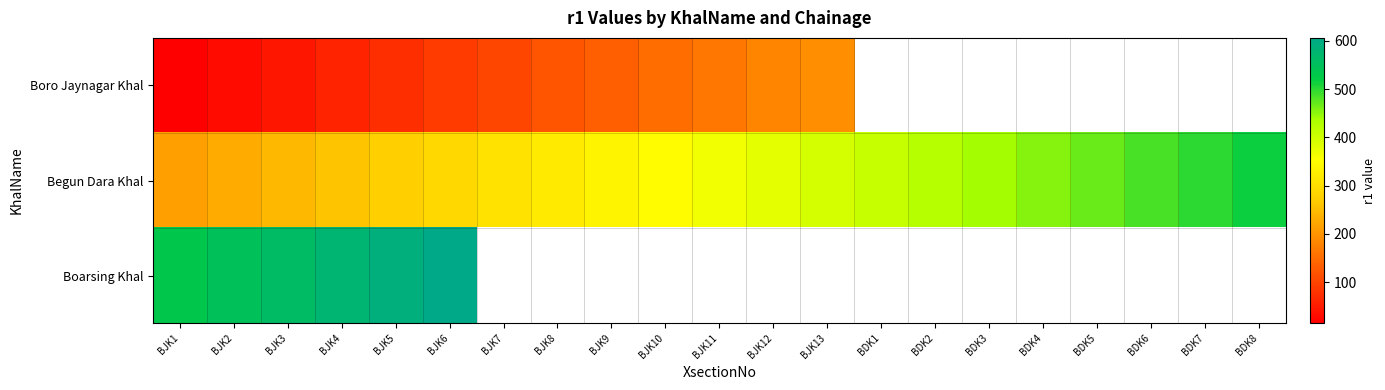

At how many categories does at least one series exceed 544?

5